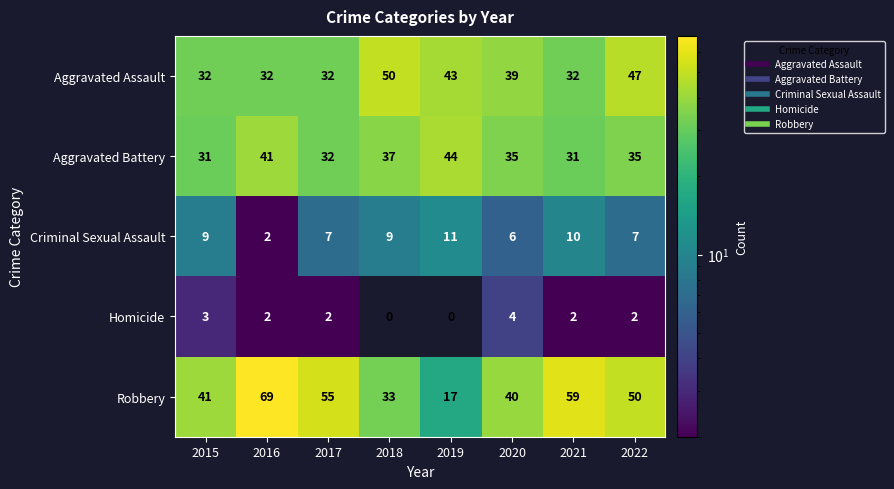

What value does the Aggravated Assault series have at 2016?

32